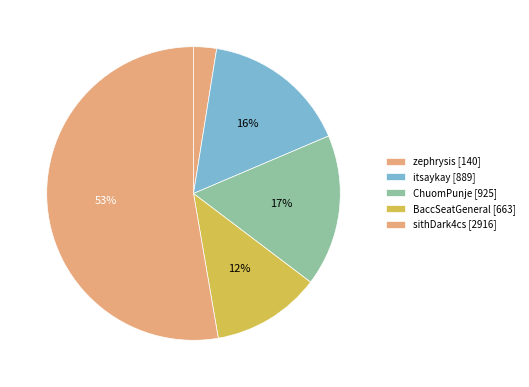

Rank the categories by value from lowest to highest.

zephrysis, BaccSeatGeneral, itsaykay, ChuomPunje, sithDark4cs